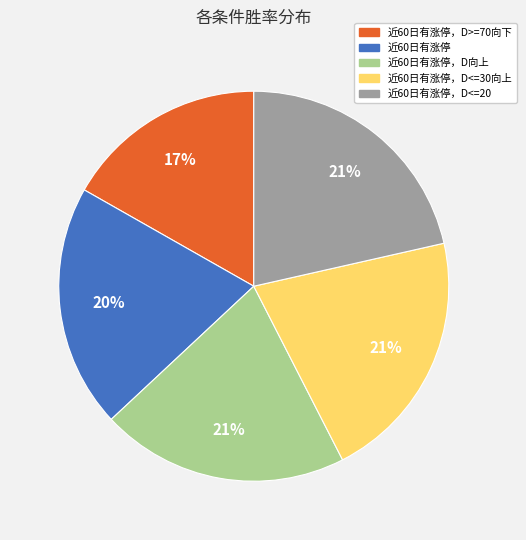

To the nearest percent, what is the average slice percentage?

20%